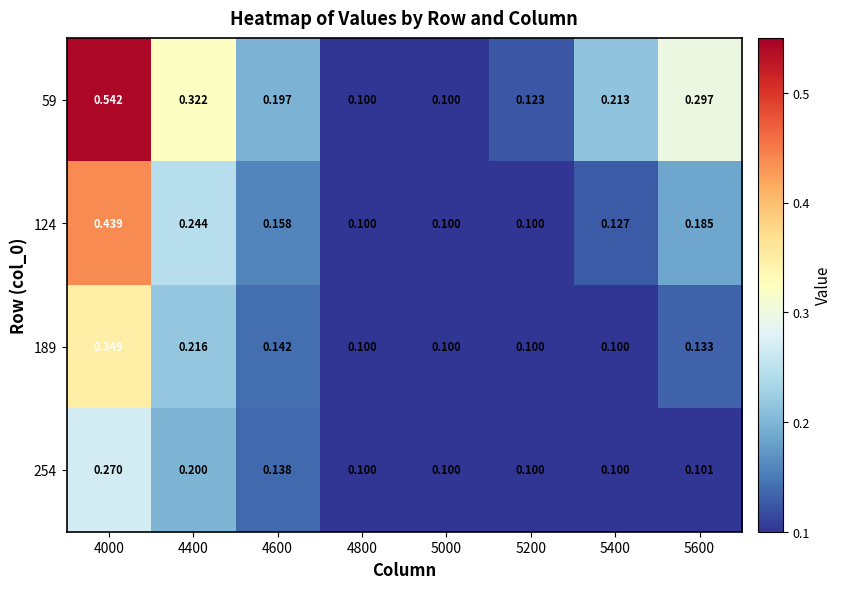

Is the value of 59 at 4800 greater than the value of 124 at 4400?

No